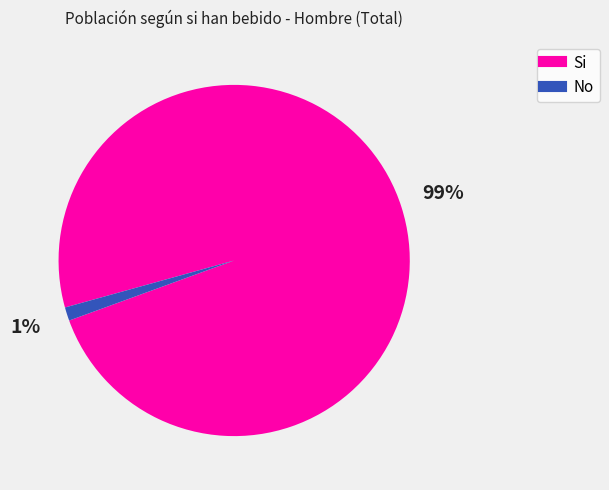

Is there a majority slice in this chart?

Yes